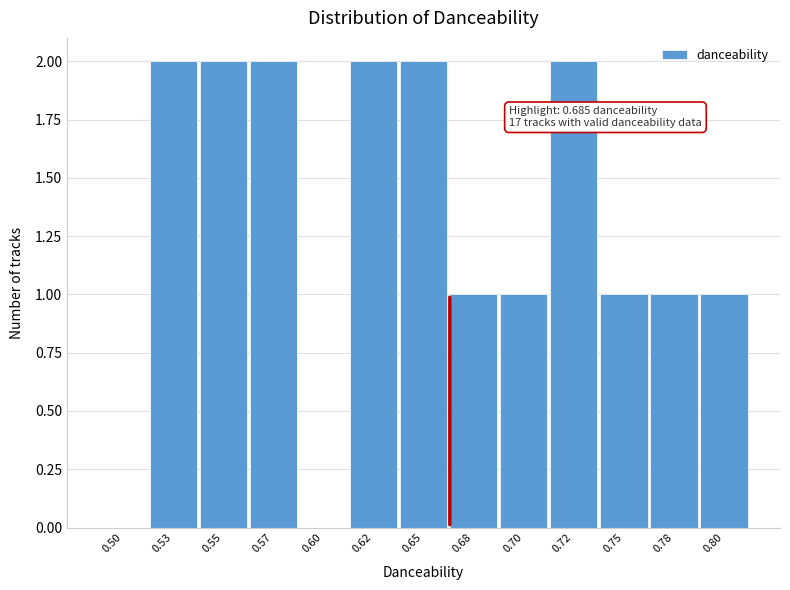

Reading left to right, what are all the values shown in this chart?

0.50=0	0.53=2	0.55=2	0.57=2	0.60=0	0.62=2	0.65=2	0.68=1	0.70=1	0.72=2	0.75=1	0.78=1	0.80=1